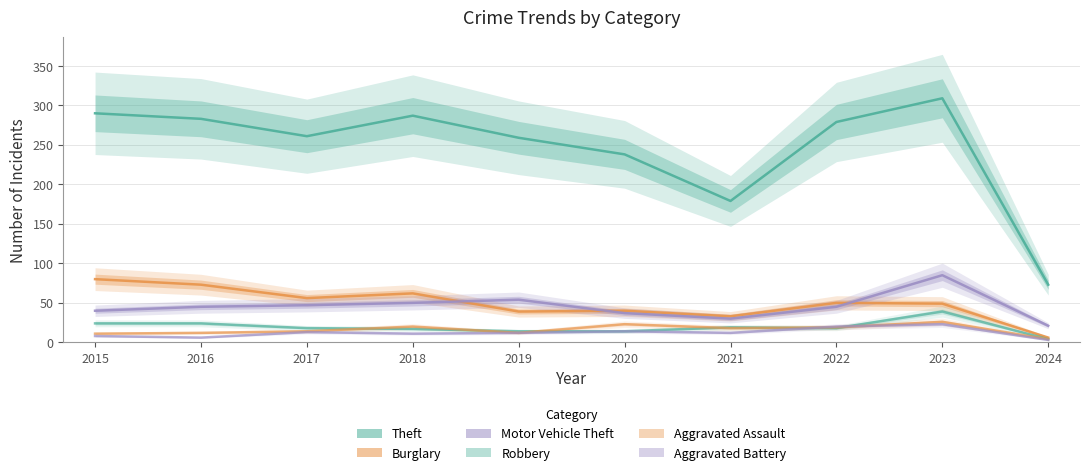

At which category does Aggravated Battery reach its first local peak?

2017